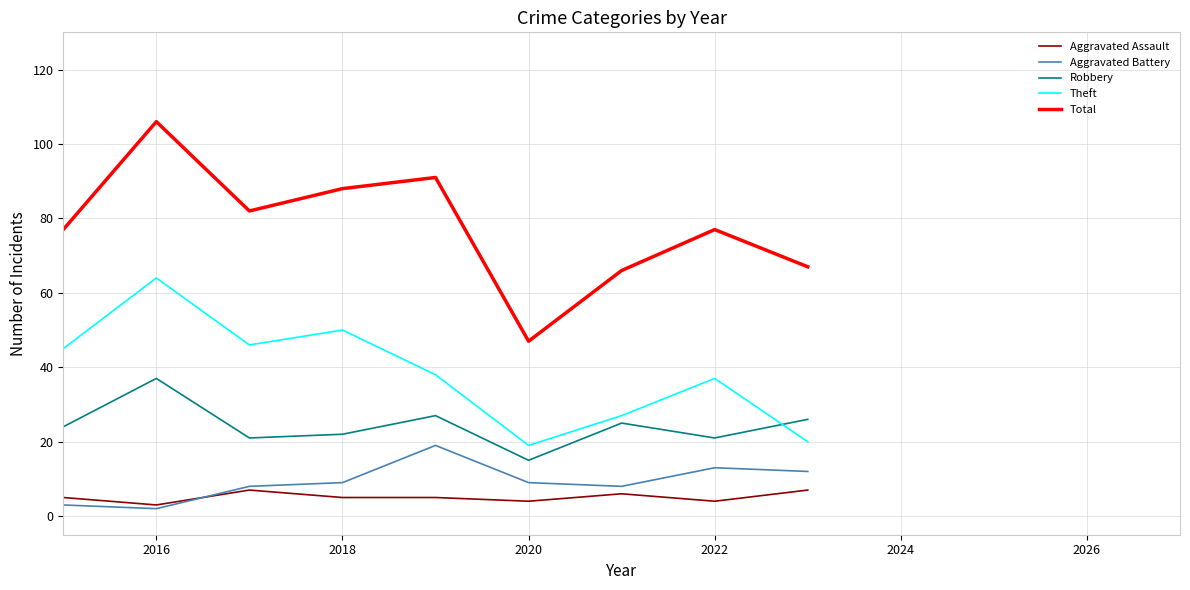

What is the average value of the Total series?

78